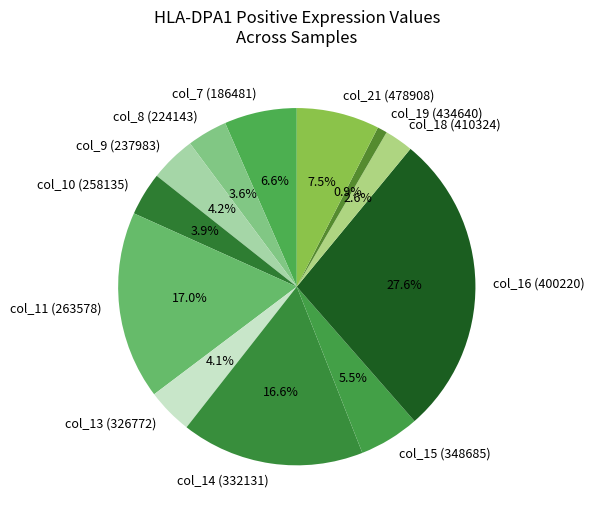

Which category has the biggest portion of the pie?

col_16 (400220)